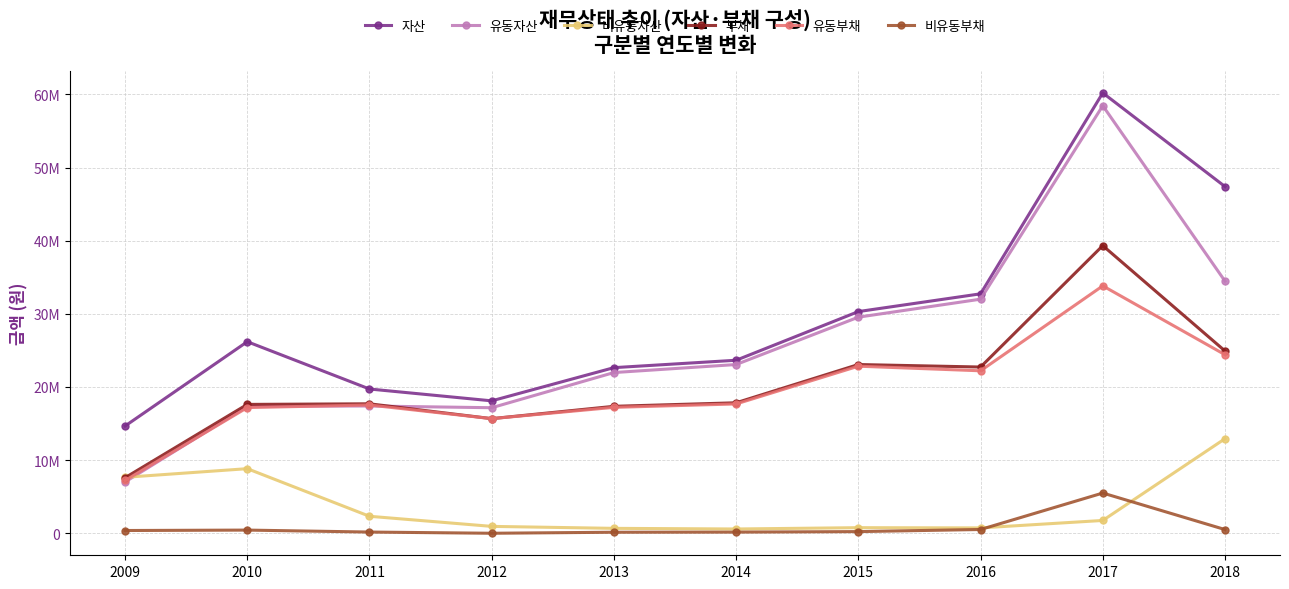

True or false: 유동부채 and 자산 intersect in this chart.

False